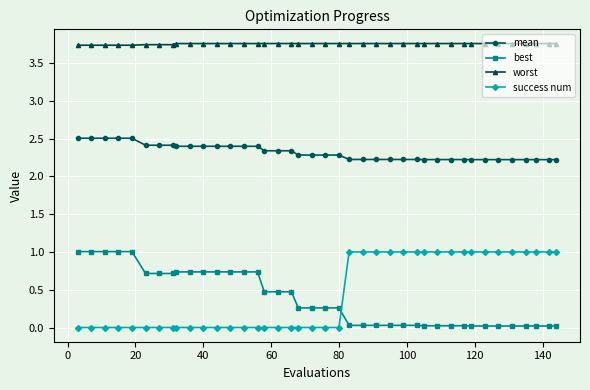

What is the value of the success num point at the 36th from the left?

1.0